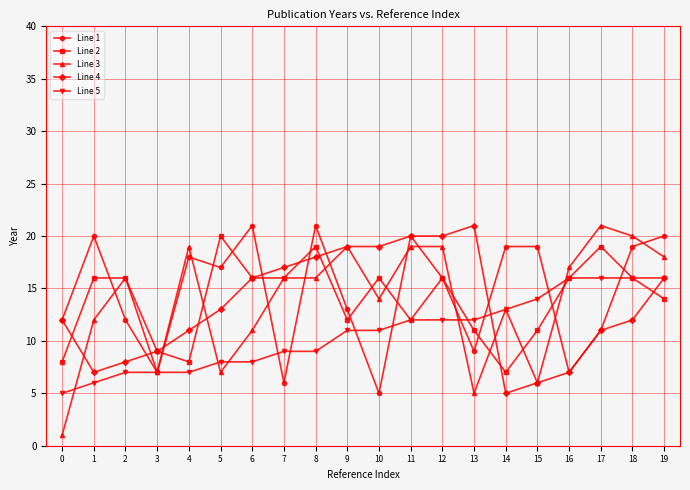

How many data points does each series have?

20